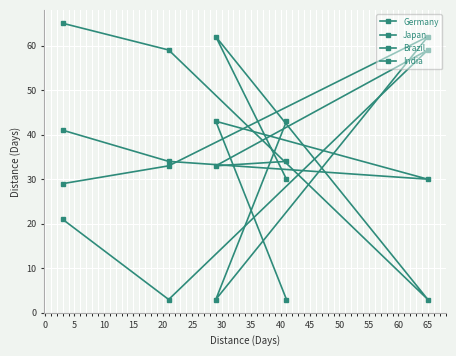

Where is the first local maximum for Japan?

10